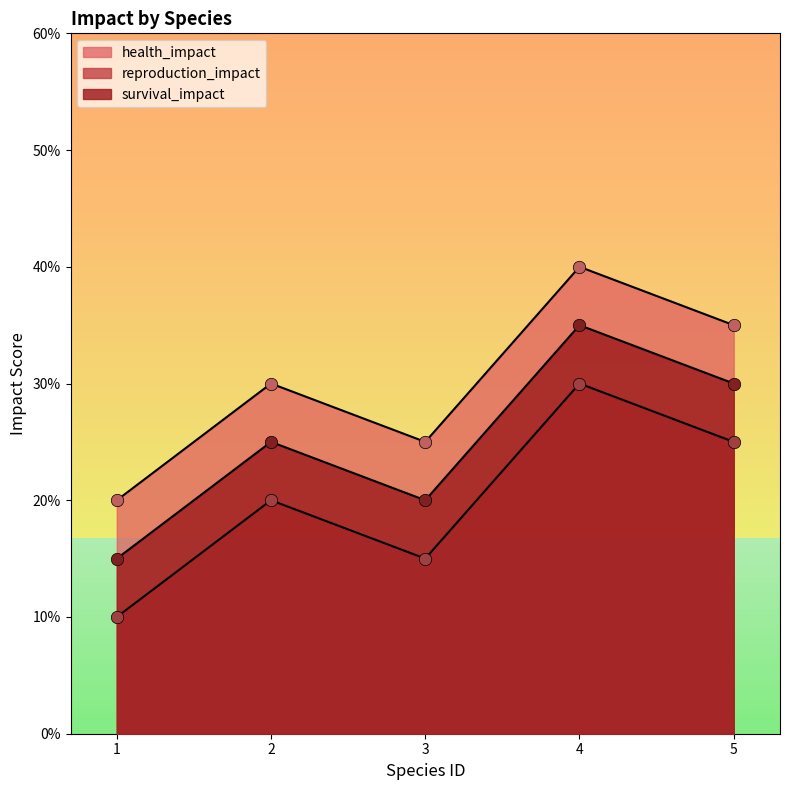

Which series contains the lowest Y value?

reproduction_impact